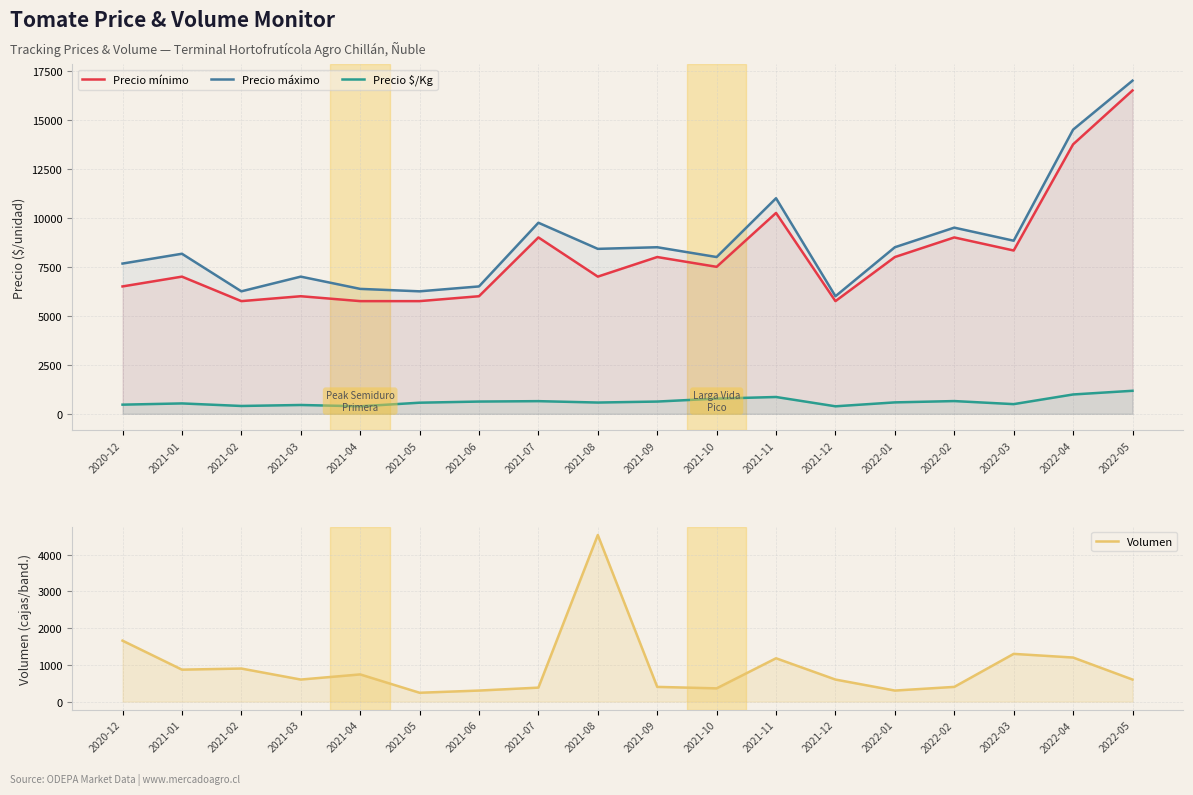

How many data points does each series have?

18